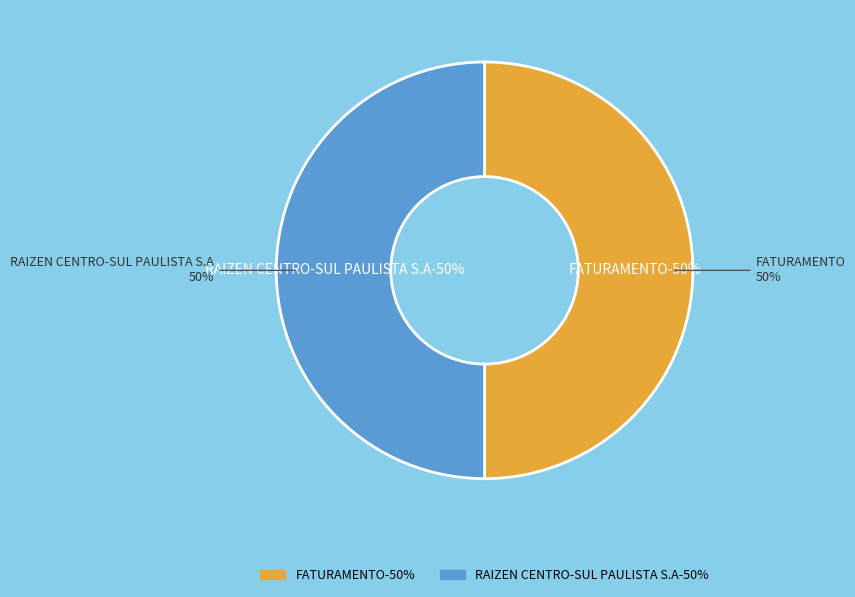

Count the number of slices in the pie.

2